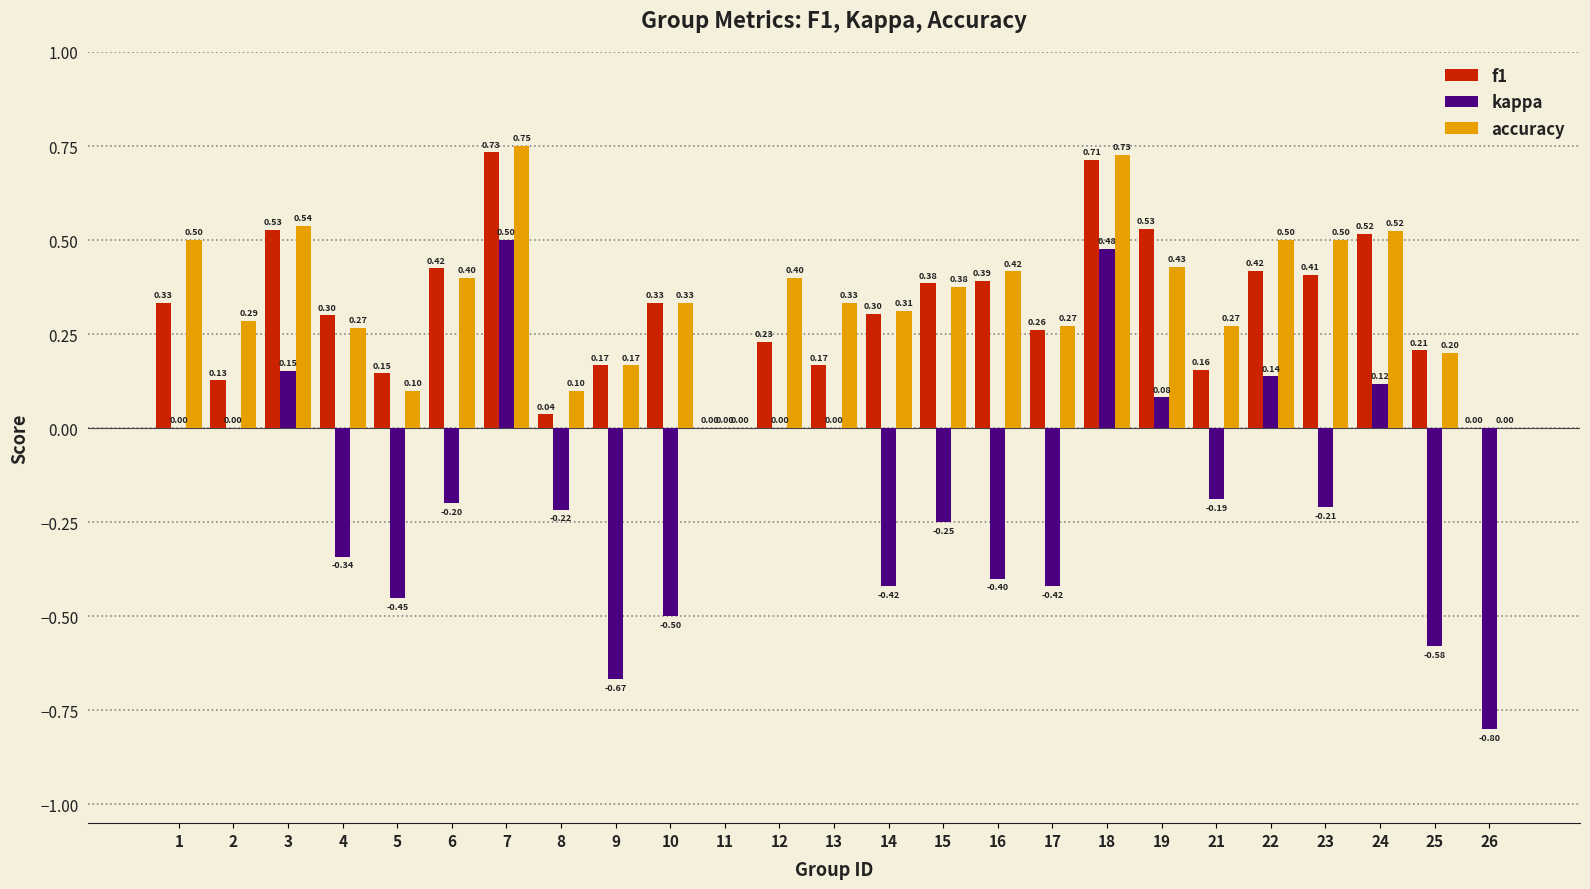

Which series changed the most between 6 and 19?

kappa